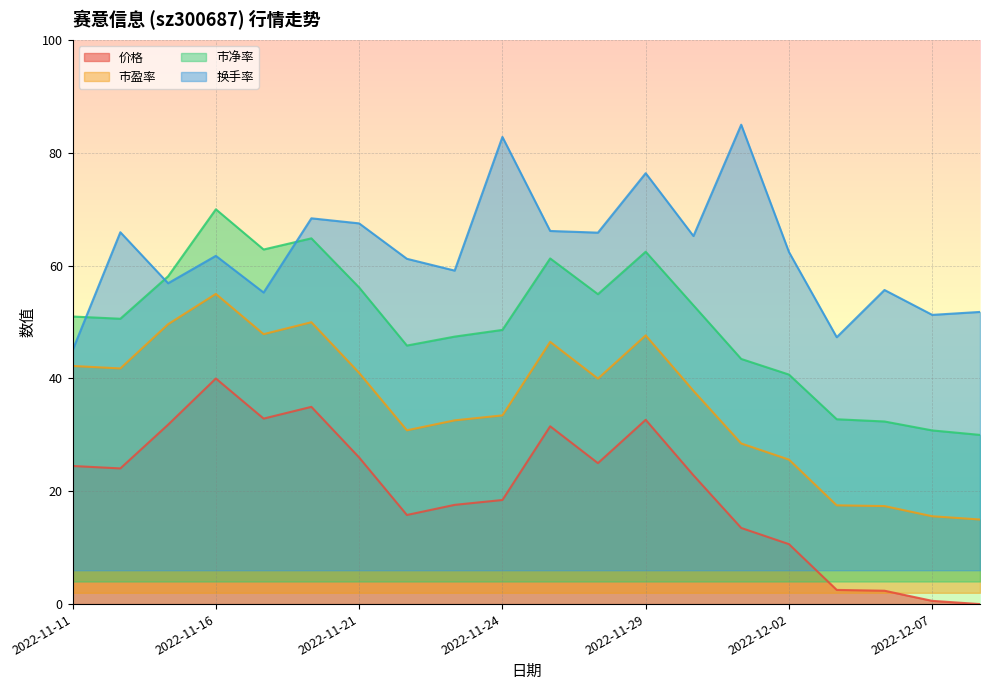

Where is the first local maximum for 换手率?

2022-11-14